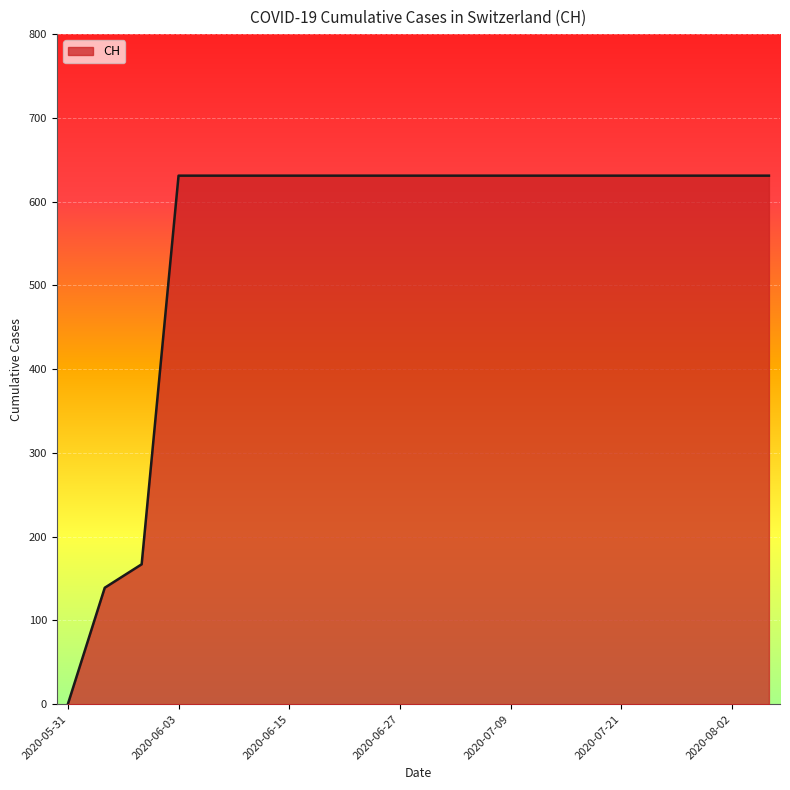

What is the maximum value shown in the chart?

631